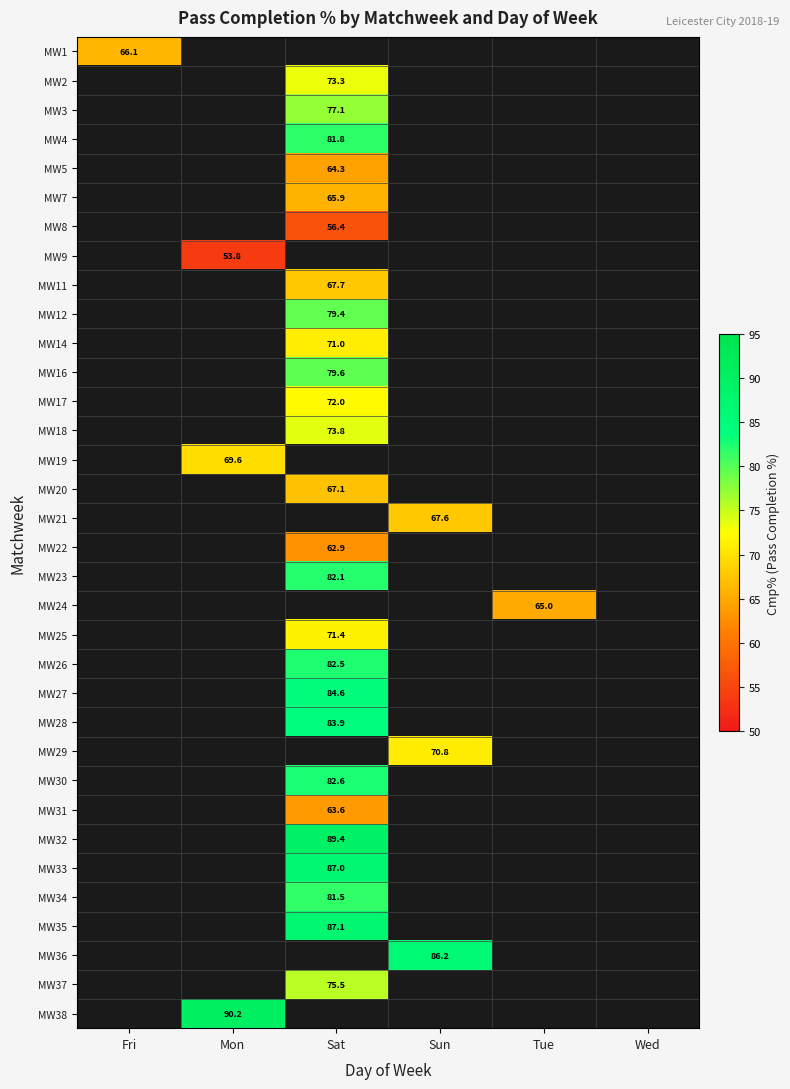

The MW20 series shows 67.1 at Sat. True or false?

True